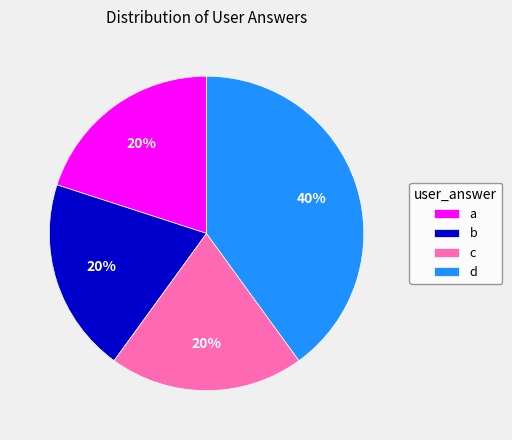

To the nearest percent, what is the difference between the largest and smallest slice percentages?

20%